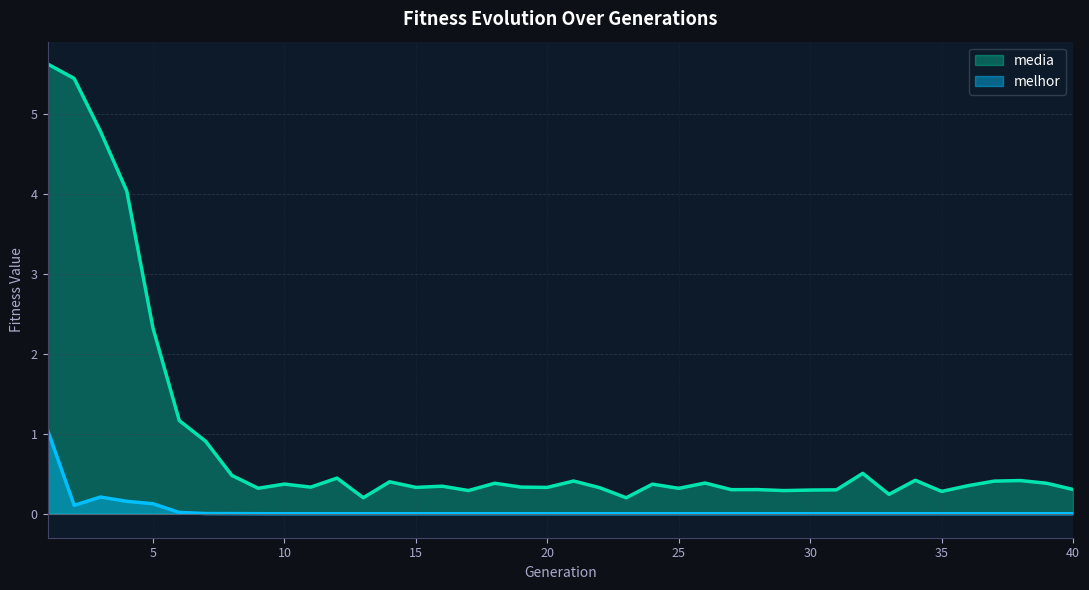

Which series has the largest range (max minus min)?

media